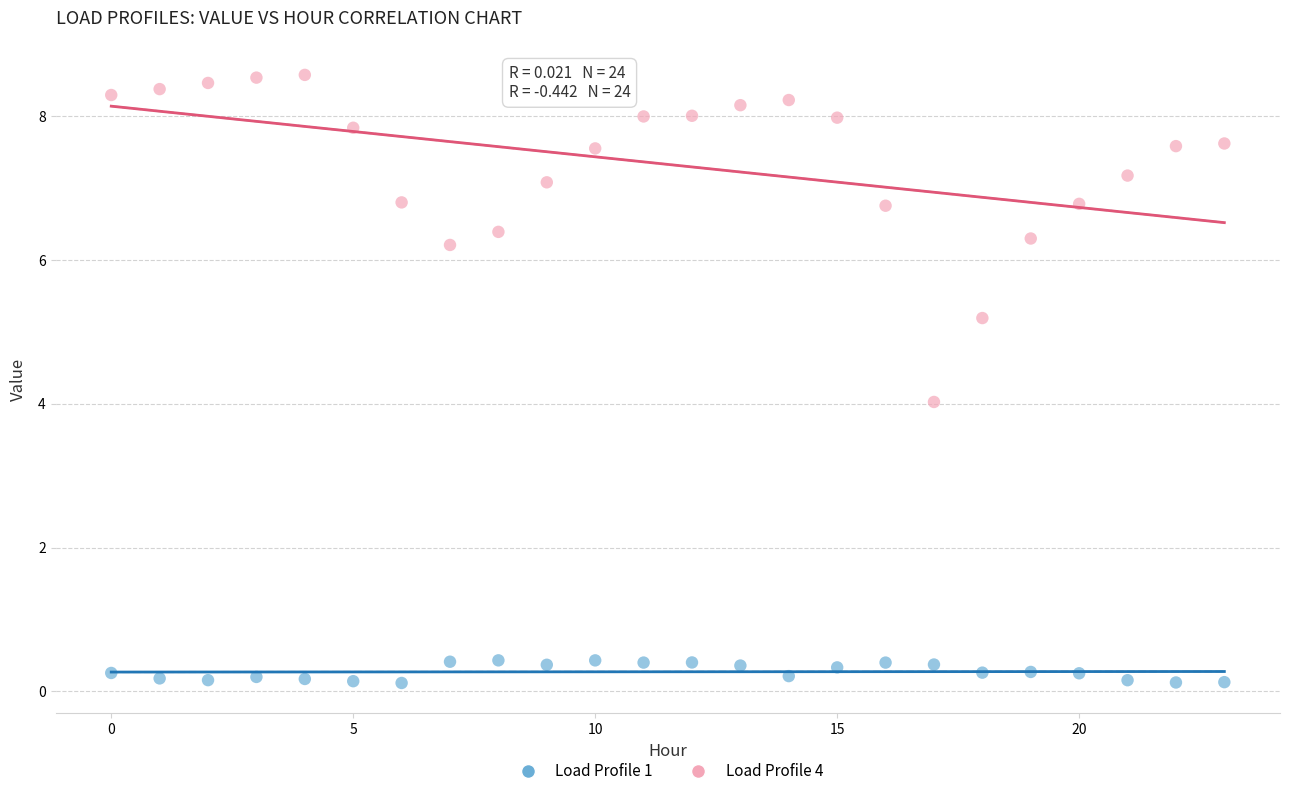

Across all data points, what is the range of Y values (max minus min)?

8.5